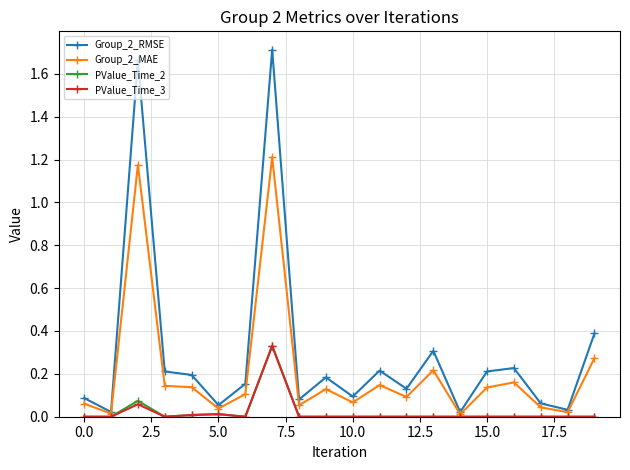

Which series has the widest spread of values?

Group_2_RMSE